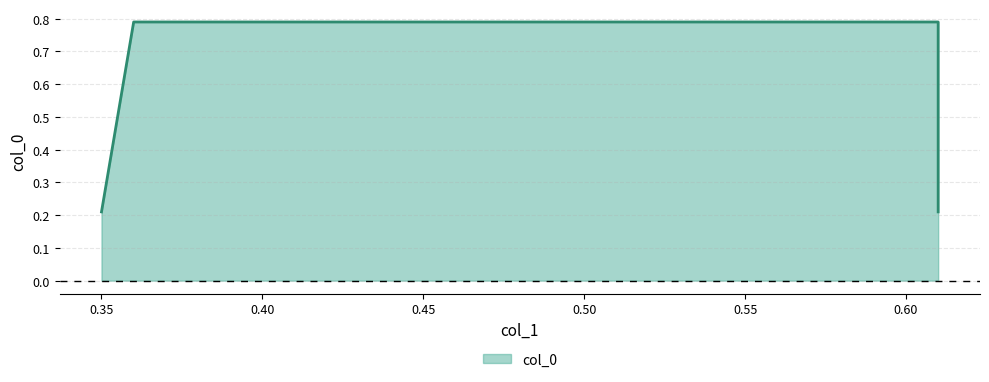

Rank the categories by value from lowest to highest.

0.35, 0.61, 0.36, 0.61